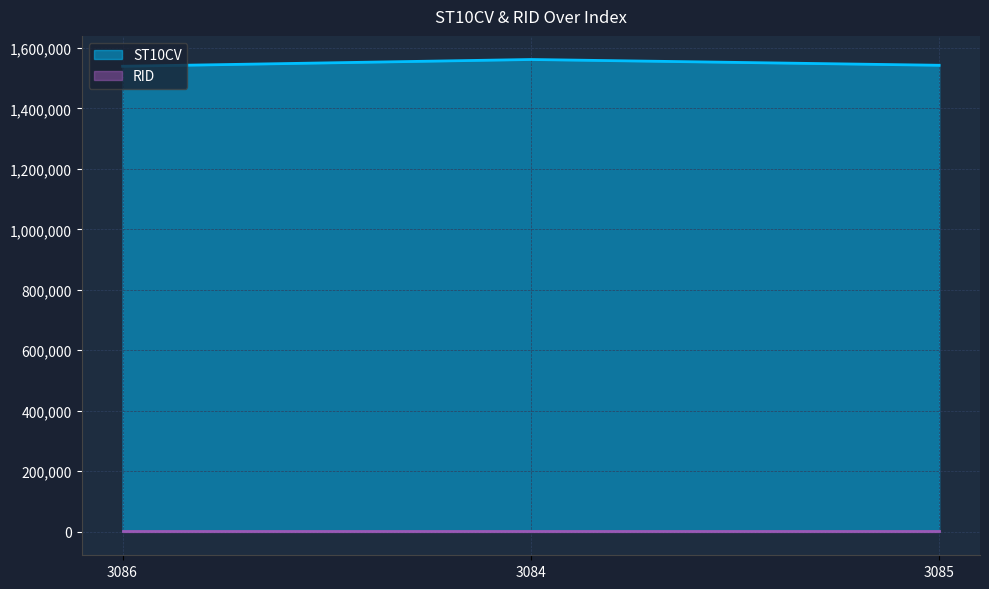

What is the average value?

1547860